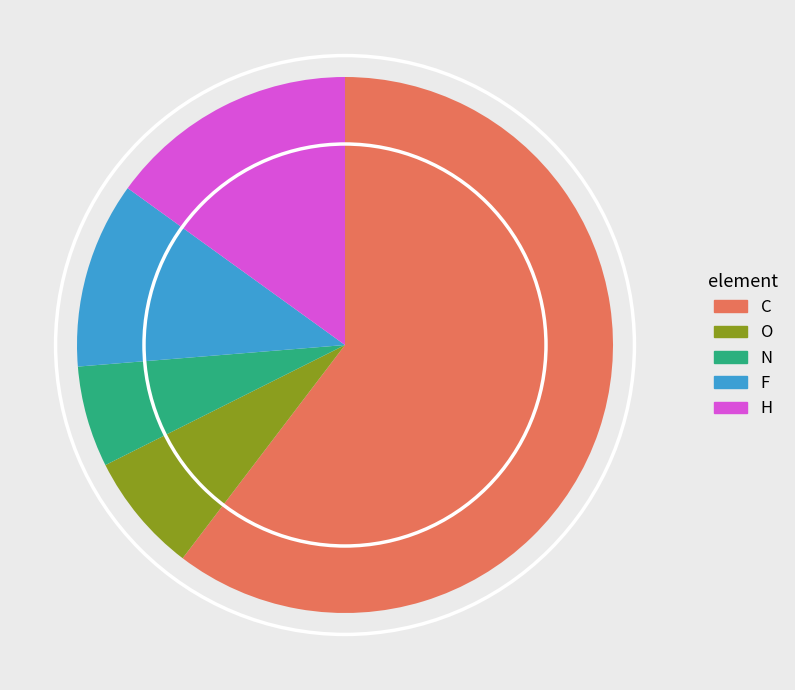

Is the sum of O and F greater than half?

No